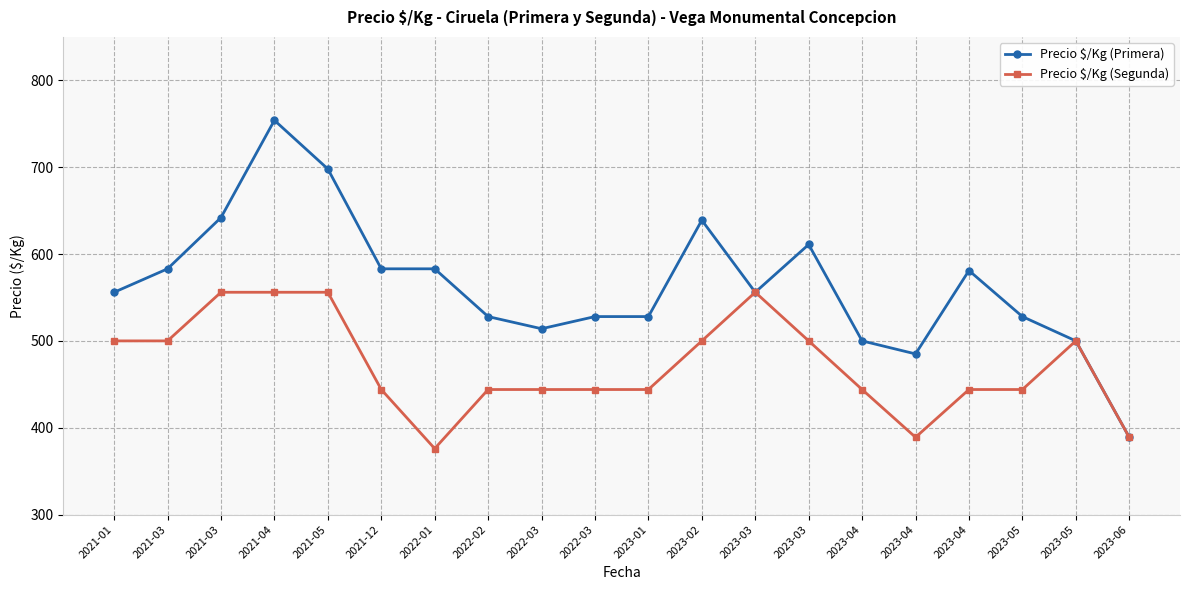

At which category does the chart reach its minimum across all series?

2022-01